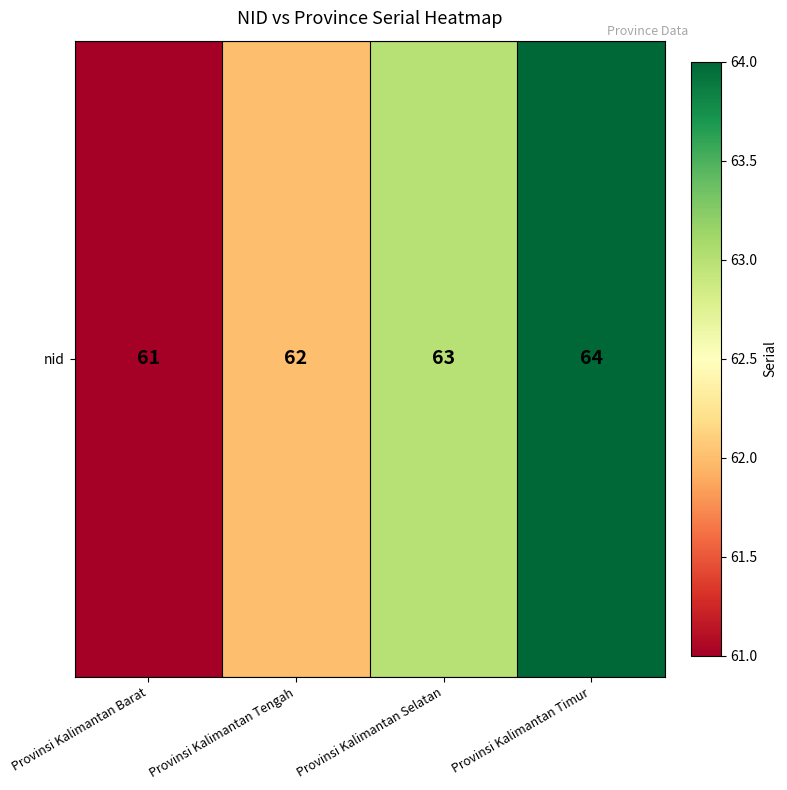

What is the sum of all values?

250